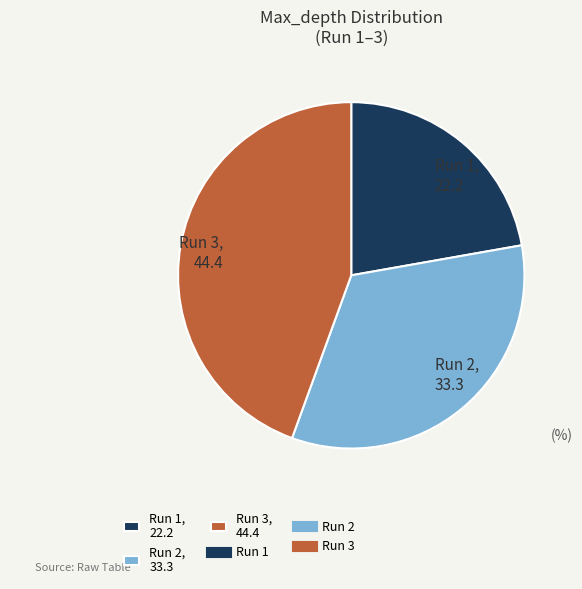

What is the largest slice in the pie chart?

Run 3, 44.4